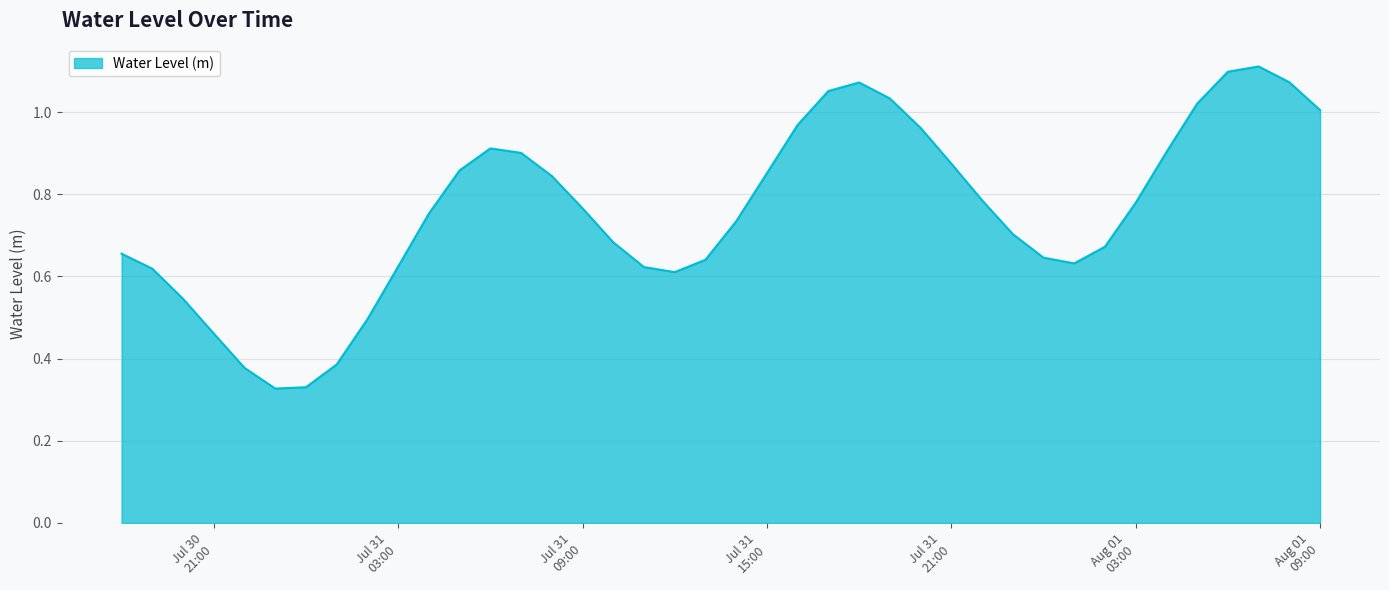

List the labels in order of value, largest first.

2025-08-01 07:00, 2025-08-01 06:00, 2025-08-01 08:00, 2025-07-31 18:00, 2025-07-31 17:00, 2025-07-31 19:00, 2025-08-01 05:00, 2025-08-01 09:00, 2025-07-31 16:00, 2025-07-31 20:00, 2025-07-31 06:00, 2025-08-01 04:00, 2025-07-31 07:00, 2025-07-31 21:00, 2025-07-31 05:00, 2025-07-31 15:00, 2025-07-31 08:00, 2025-07-31 22:00, 2025-08-01 03:00, 2025-07-31 09:00, 2025-07-31 04:00, 2025-07-31 14:00, 2025-07-31 23:00, 2025-07-31 10:00, 2025-08-01 02:00, 2025-07-30 18:00, 2025-08-01 00:00, 2025-07-31 13:00, 2025-08-01 01:00, 2025-07-31 03:00, 2025-07-31 11:00, 2025-07-30 19:00, 2025-07-31 12:00, 2025-07-30 20:00, 2025-07-31 02:00, 2025-07-30 21:00, 2025-07-31 01:00, 2025-07-30 22:00, 2025-07-31 00:00, 2025-07-30 23:00